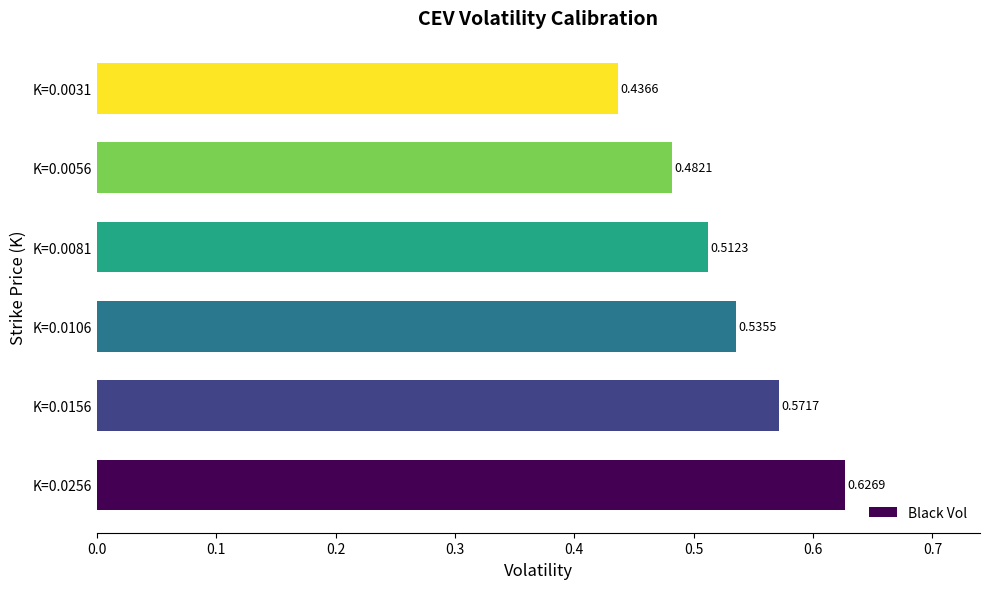

What is the sum of all values?

3.2